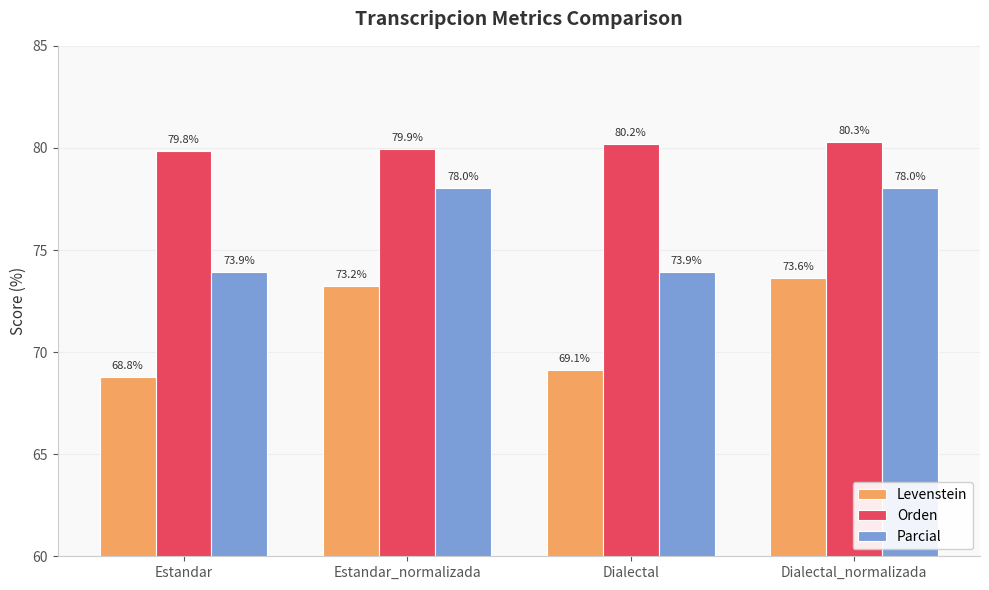

At how many categories does at least one series exceed 76?

4